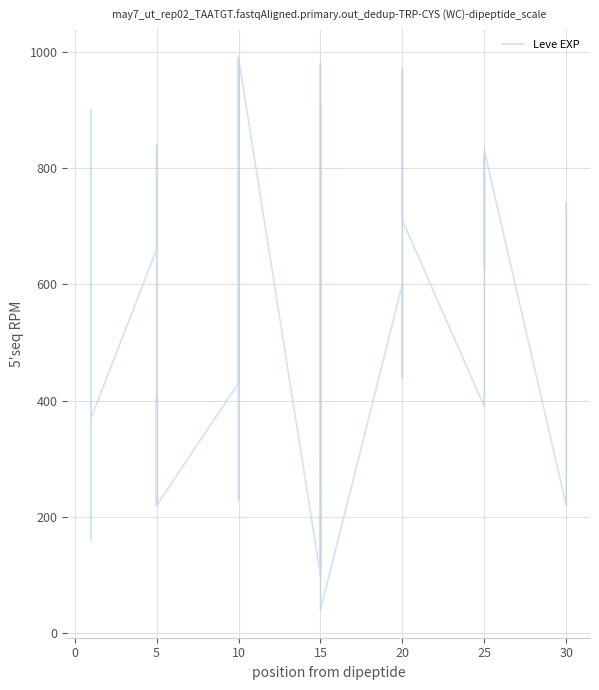

What is the difference between the maximum and second lowest values?

890